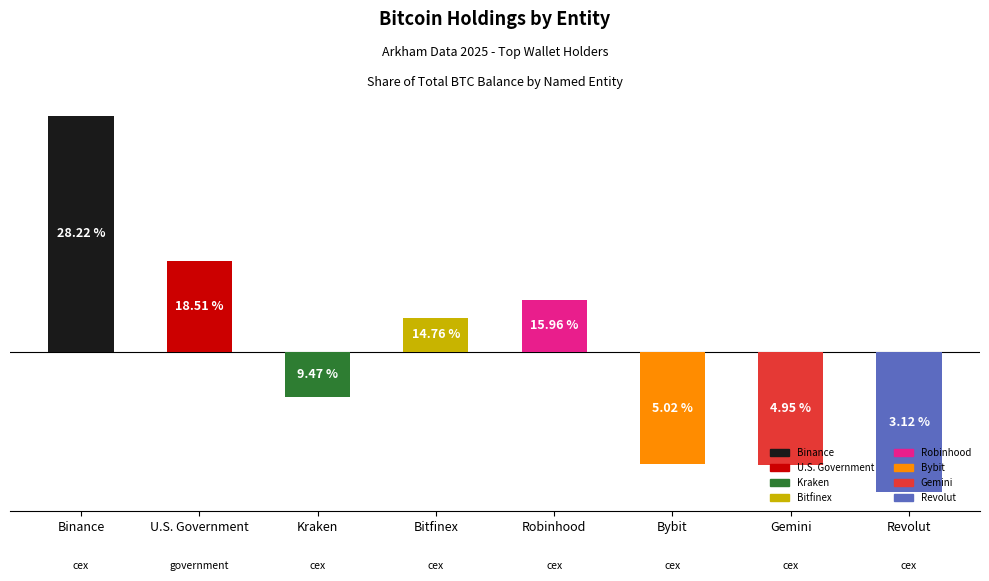

Are the bars horizontal?

No